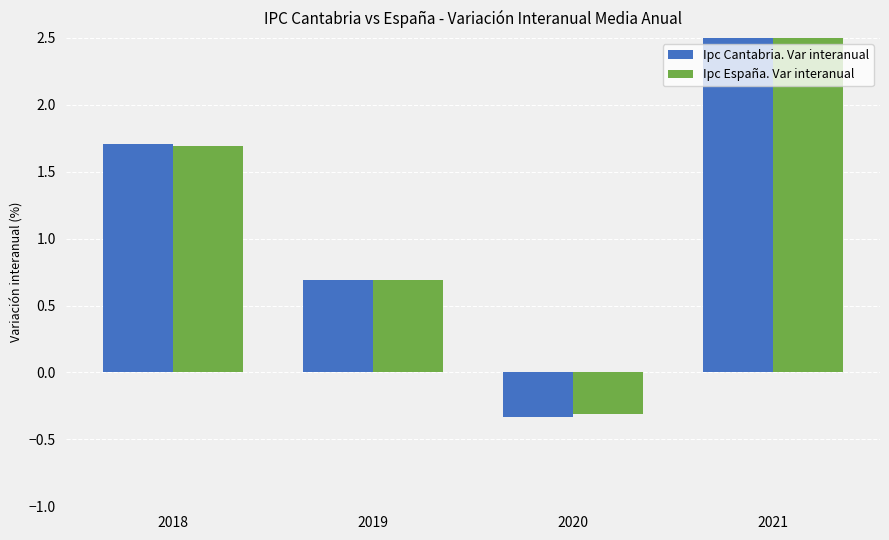

Is it true that Ipc Cantabria. Var interanual equals 3.0 at 2018?

False